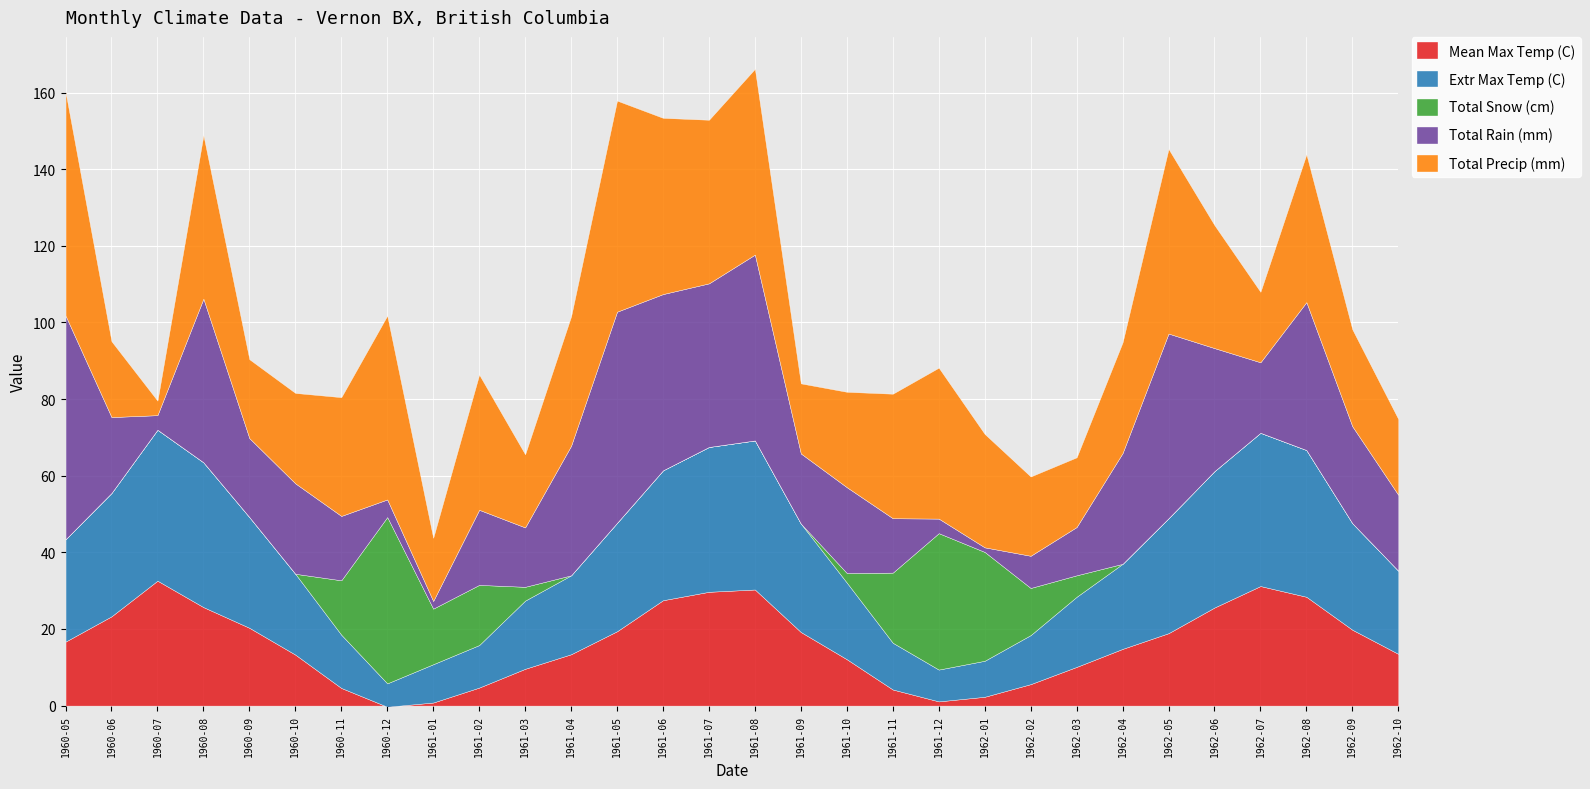

List the series in order of their peak value, lowest first.

Mean Max Temp (C), Extr Max Temp (C), Total Snow (cm), Total Rain (mm), Total Precip (mm)